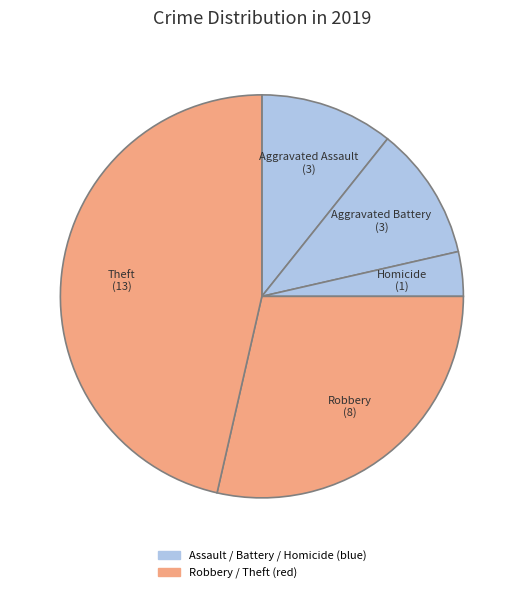

How many segments does this pie chart have?

5